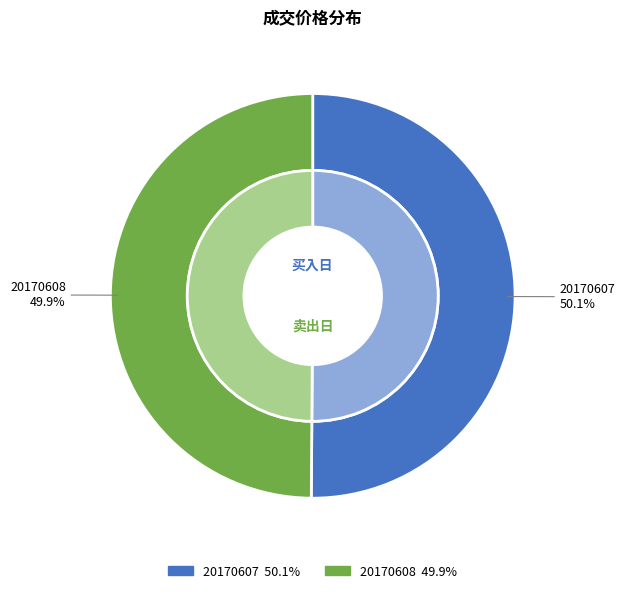

What percentage is NOT represented by 20170608?

50.1%